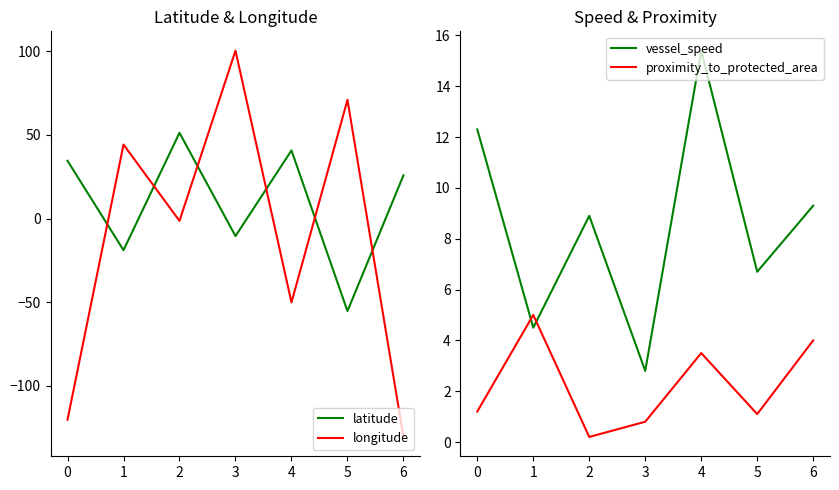

The value of latitude at 0 is 23.6. True or false?

False